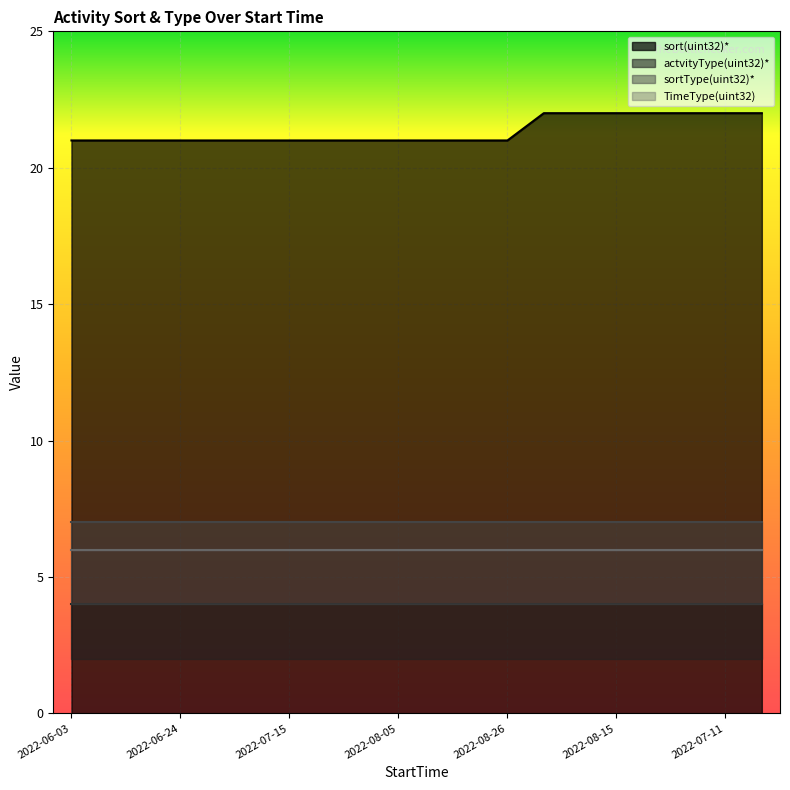

True or false: sort(uint32)* has more than 1 points higher than both neighbors.

False